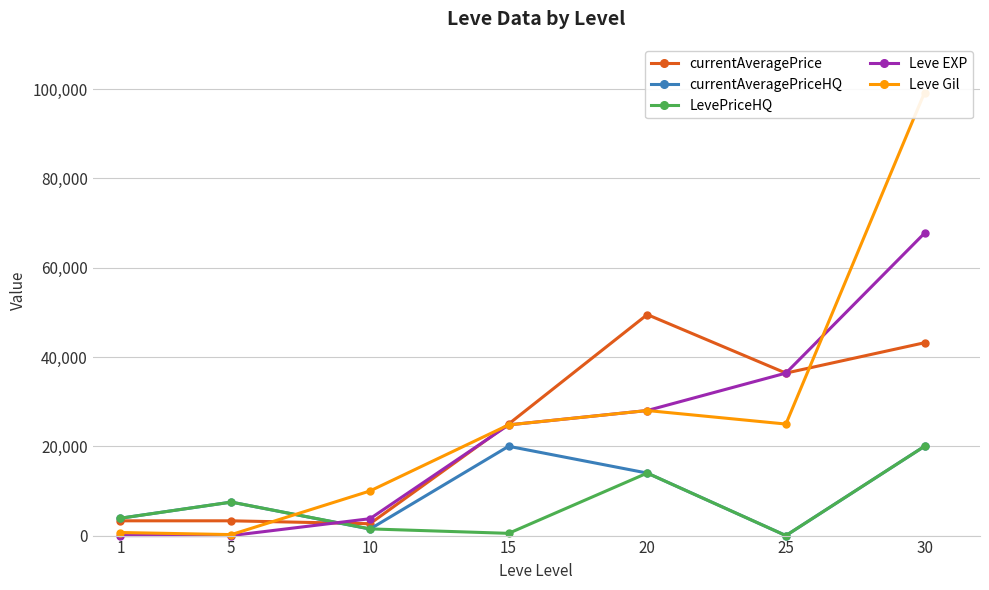

In currentAveragePrice, how many points are lower than both neighbors (excluding endpoints)?

2